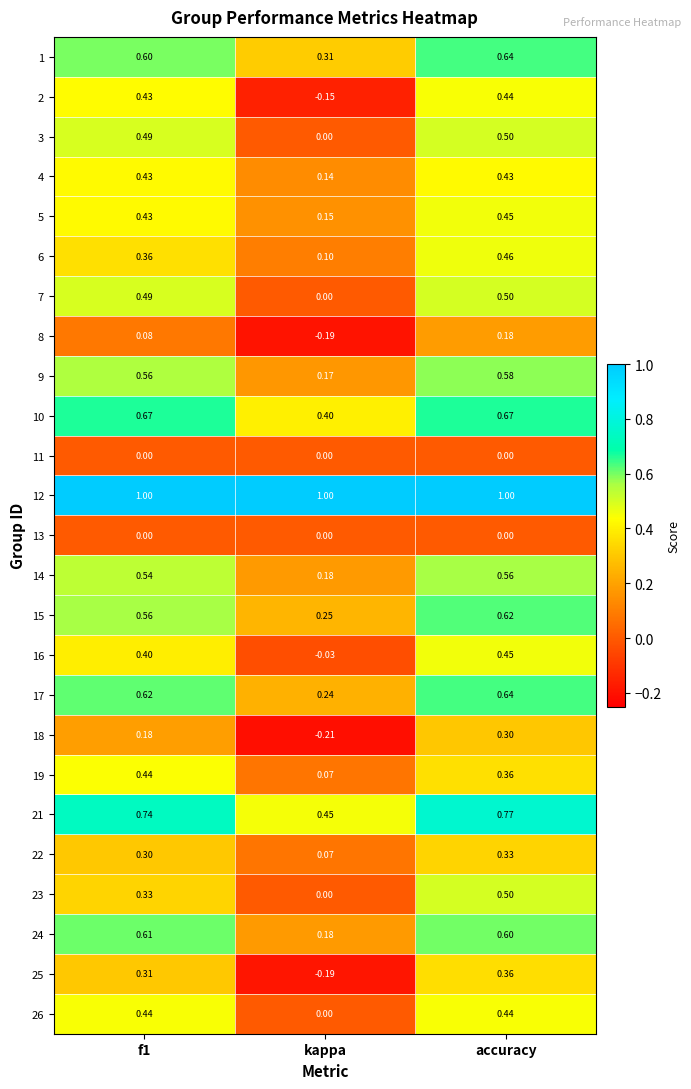

Is the value of 1 at kappa greater than the value of 23 at kappa?

Yes